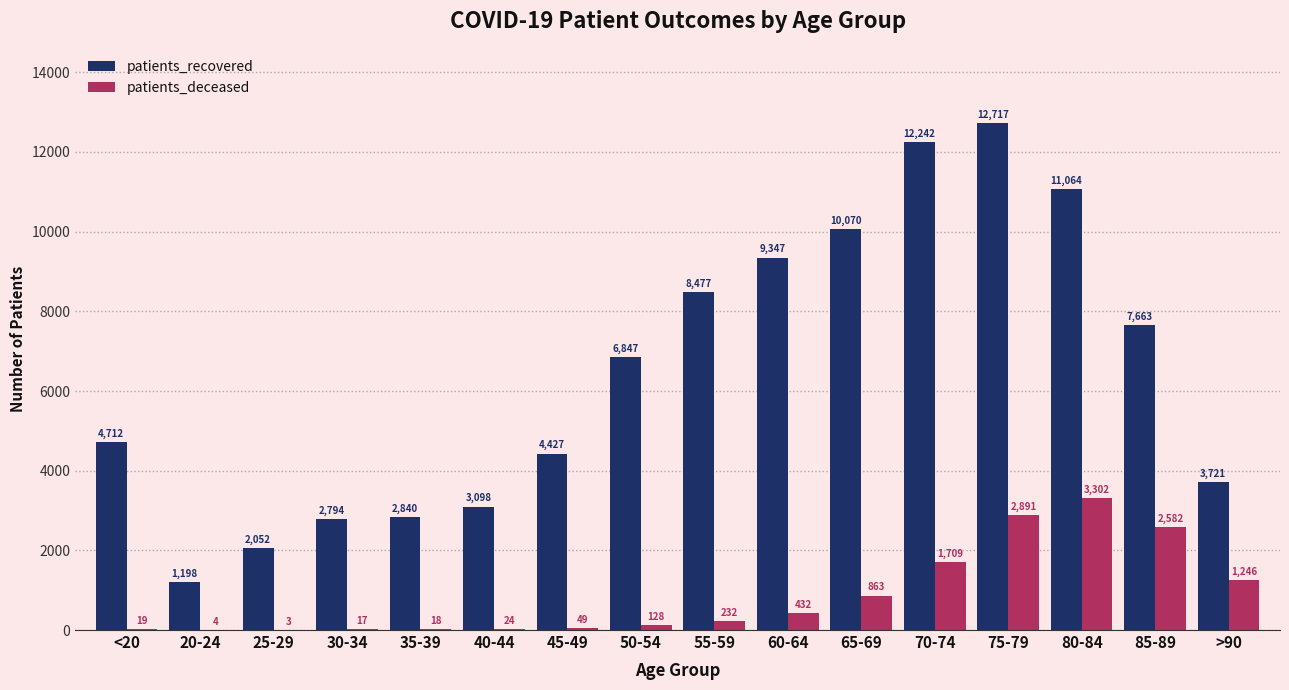

The patients_recovered series shows 10070 at 65-69. True or false?

True